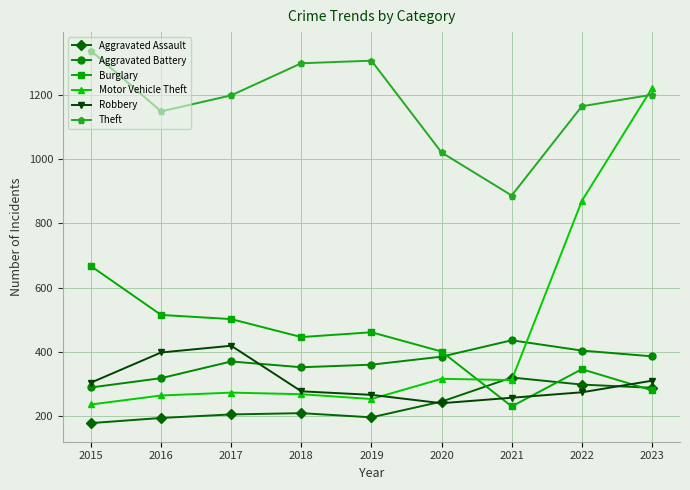

Is the value of Burglary at 2023 greater than the value of Aggravated Battery at 2023?

No